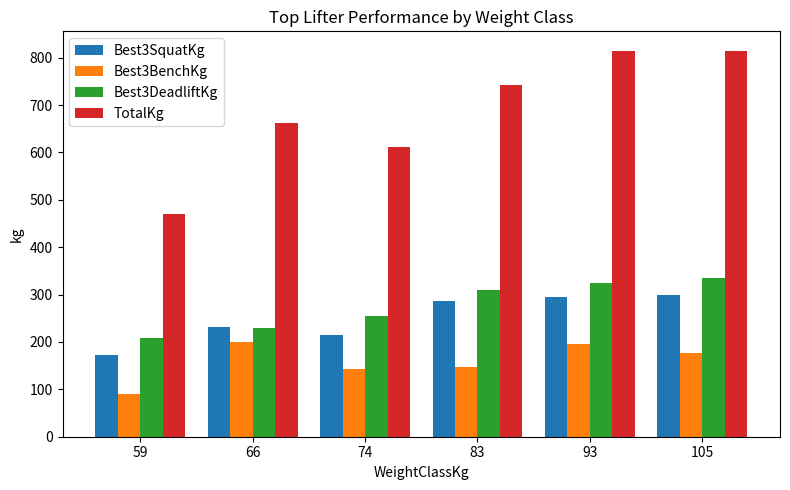

What is the total value across all series at 74?

1225.0